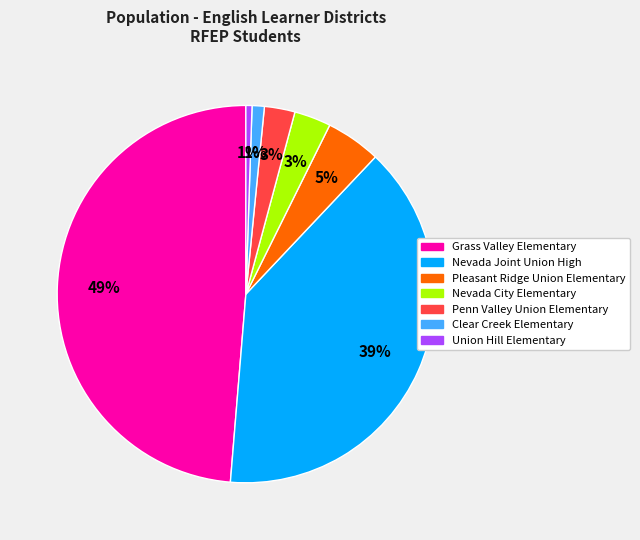

Count the number of slices in the pie.

7